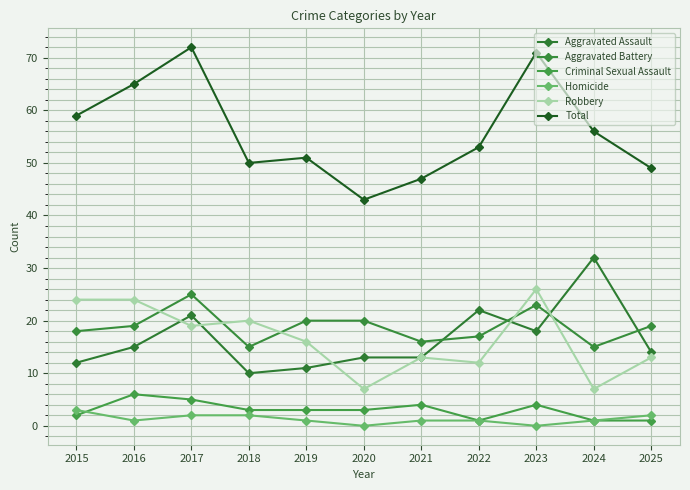

How many distinct data groups are displayed?

6